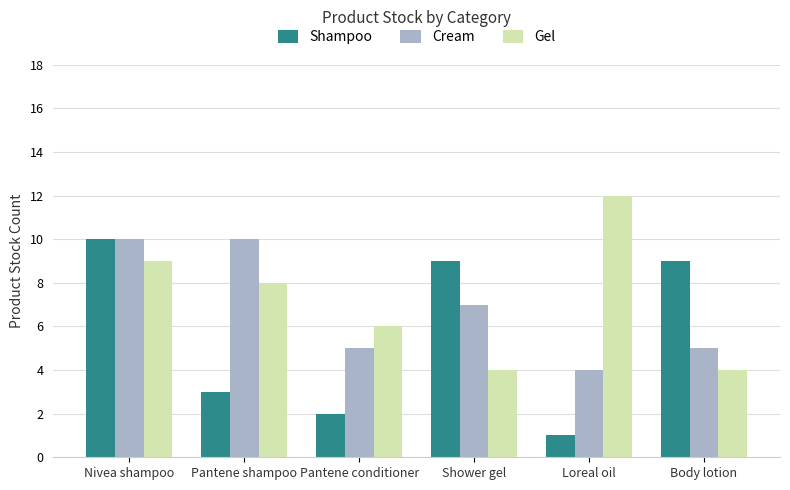

At Loreal oil, list the series in order from smallest to largest.

Shampoo, Cream, Gel